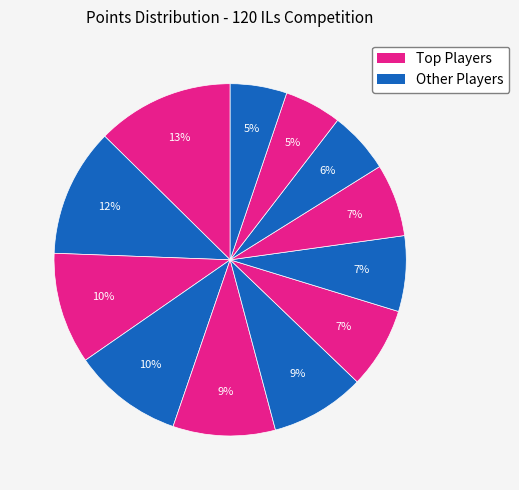

Count the number of slices in the pie.

12